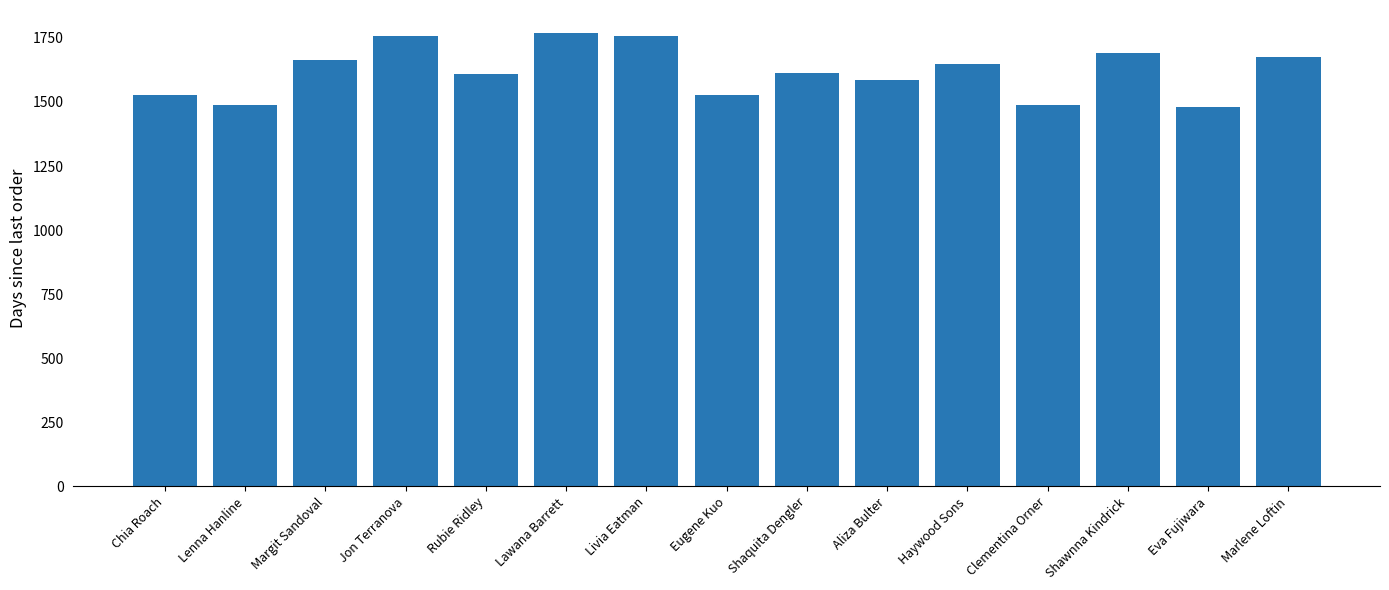

What is the approximate value at Lenna Hanline?

1487